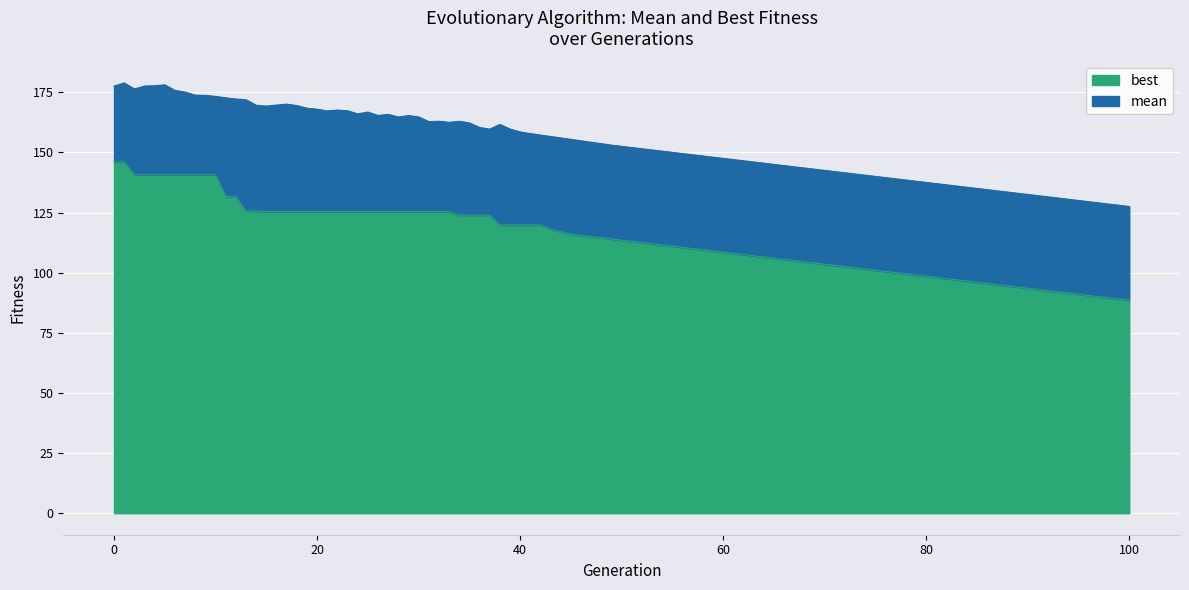

True or false: mean and best intersect in this chart.

False